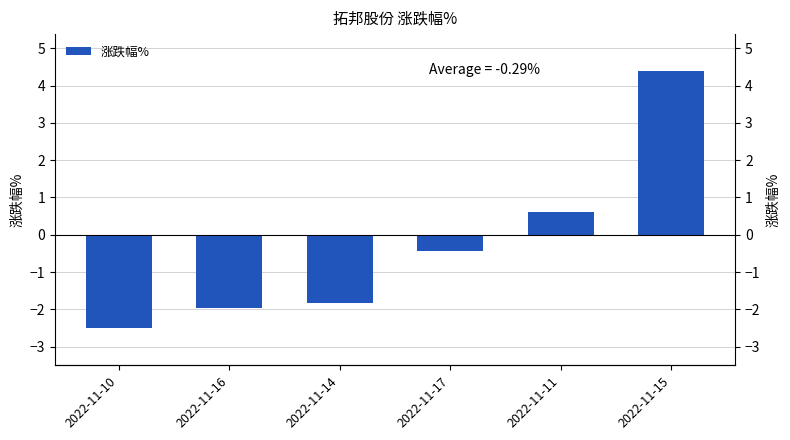

How many values exceed 0?

2